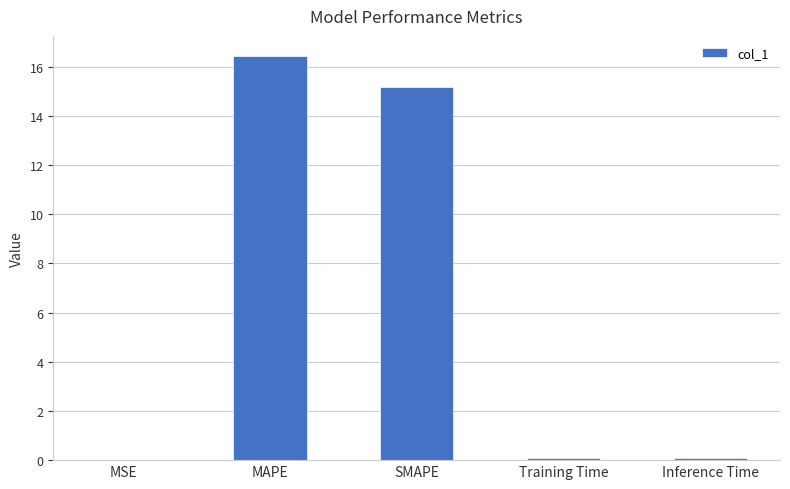

At which label is the value closest to 8?

SMAPE